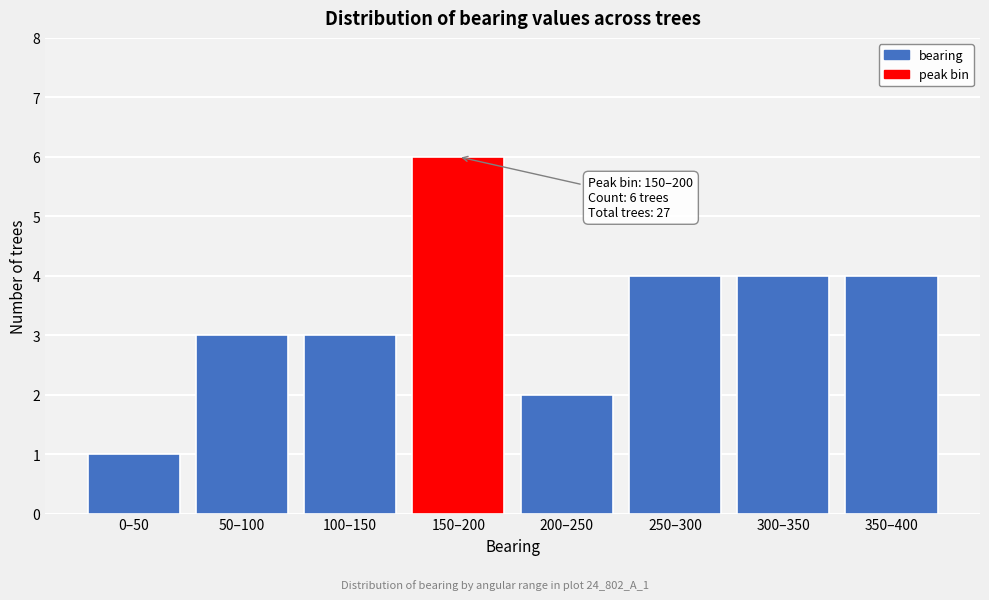

Reading left to right, transcribe all the data shown in this chart.

1	3	3	6	2	4	4	4